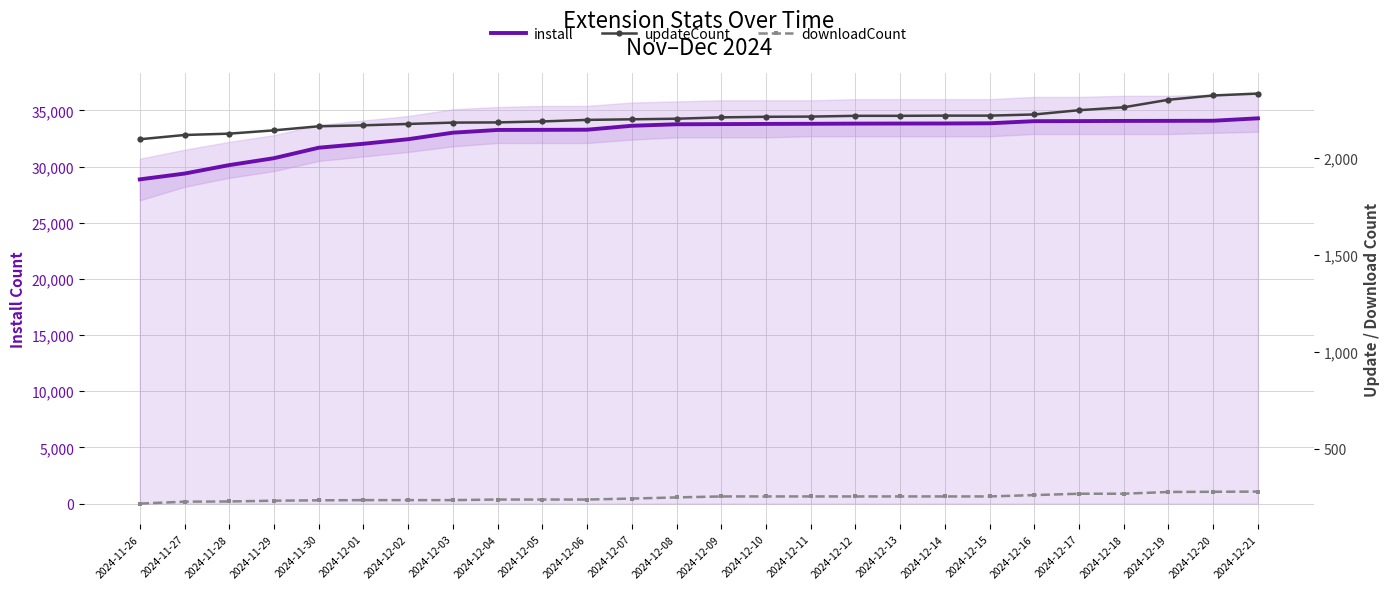

Does the chart have visible grid lines?

Yes